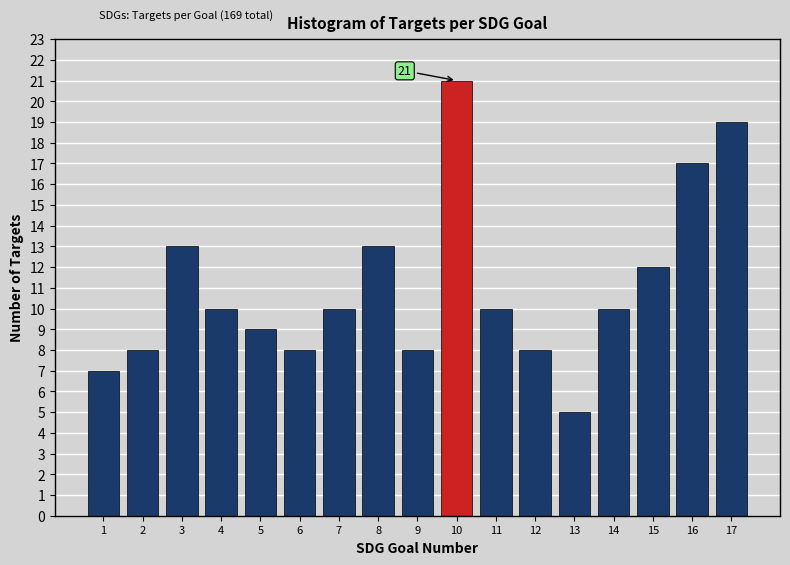

Reading left to right, transcribe all the data shown in this chart.

1=7	2=8	3=13	4=10	5=9	6=8	7=10	8=13	9=8	10=21	11=10	12=8	13=5	14=10	15=12	16=17	17=19